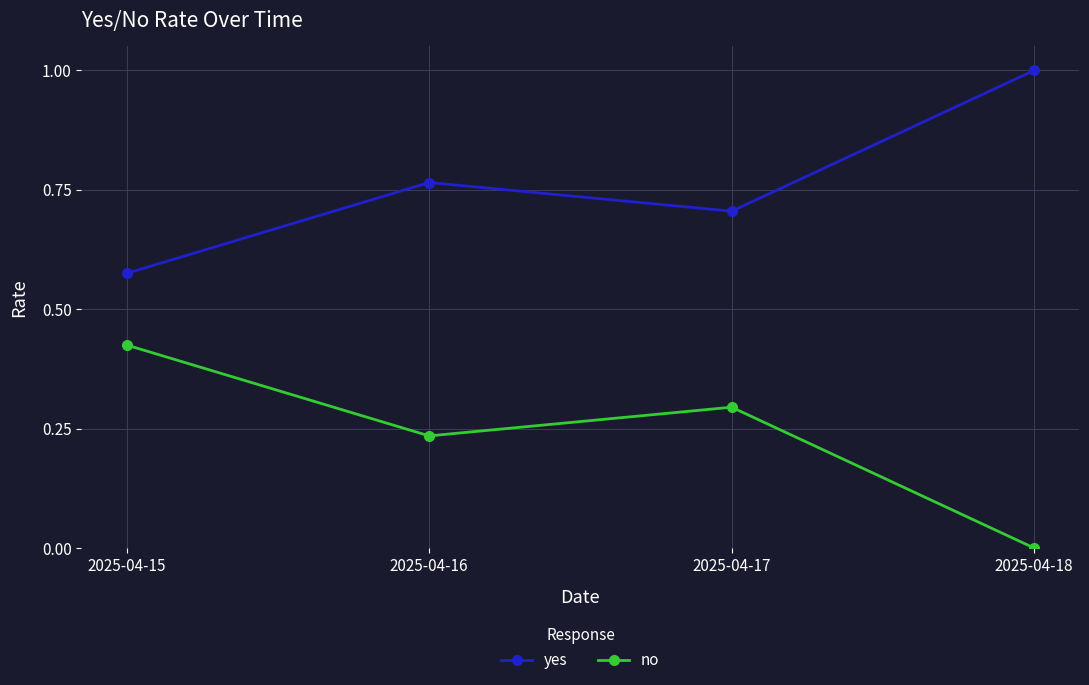

Rank the series by their average value, from highest to lowest.

yes, no